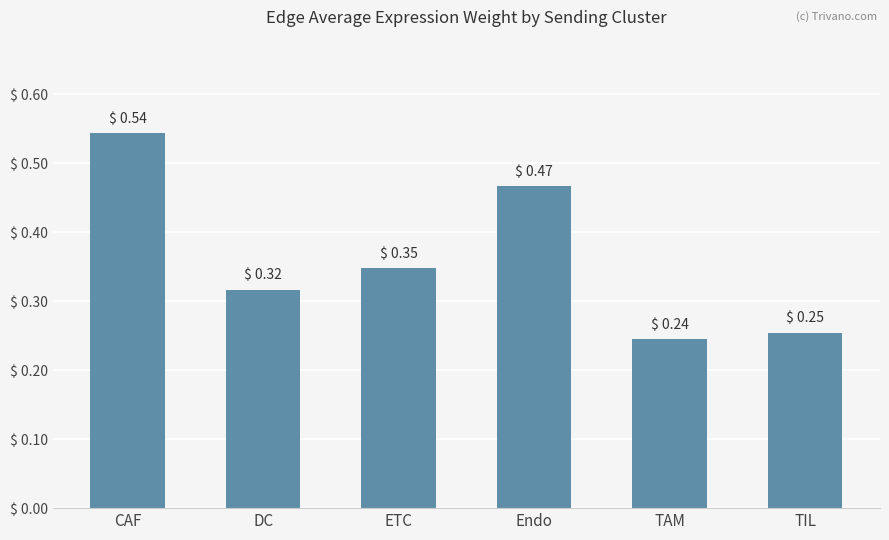

Which has a higher value, TAM or TIL?

TIL